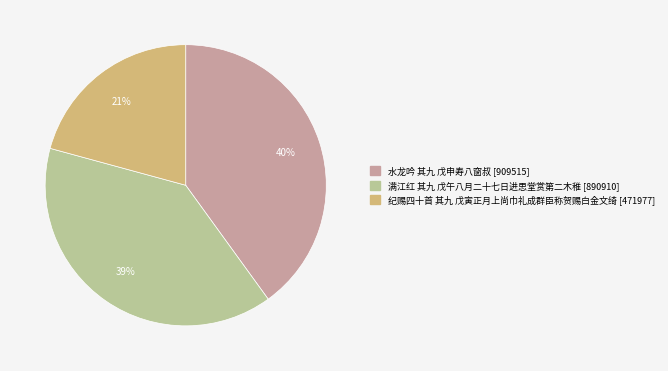

What is the ratio of the value at 满江红 其九 戊午八月二十七日进思堂赏第二木稚 to the value at 纪赐四十首 其九 戊寅正月上尚巾礼成群臣称贺赐白金文绮?

1.9